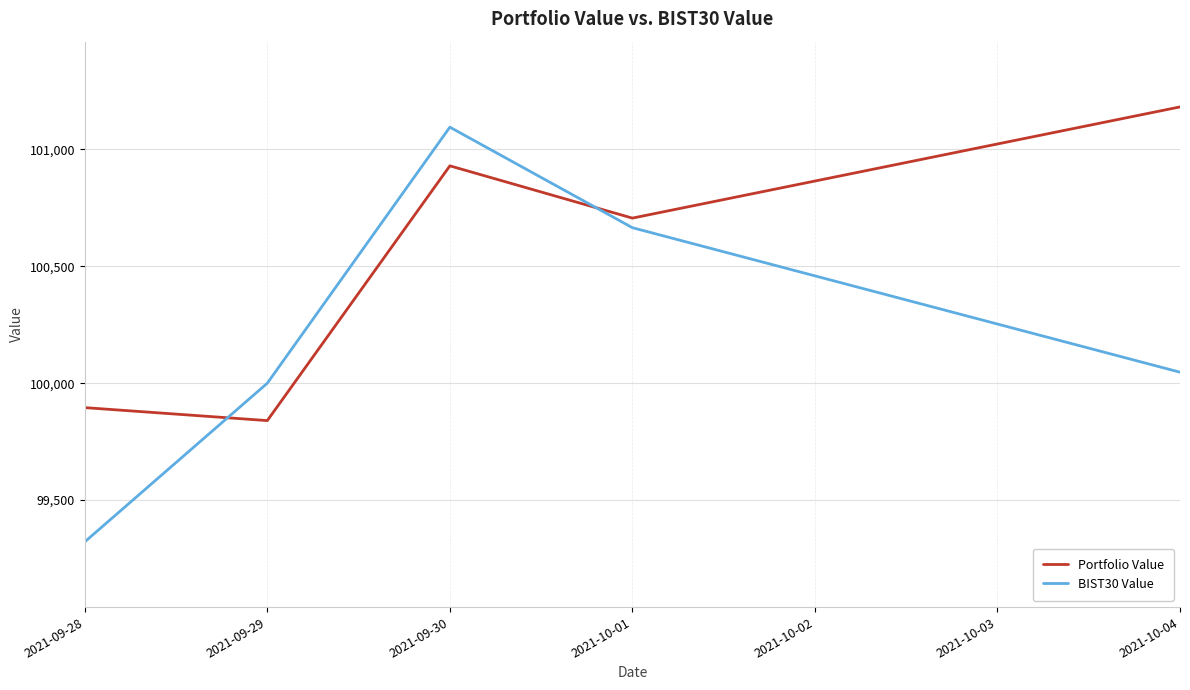

What is the difference between the maximum and minimum values in the BIST30 Value series?

1773.1